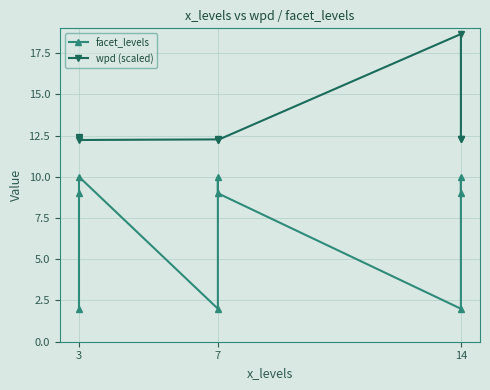

True or false: facet_levels has a value of 2.0 at 7.

True